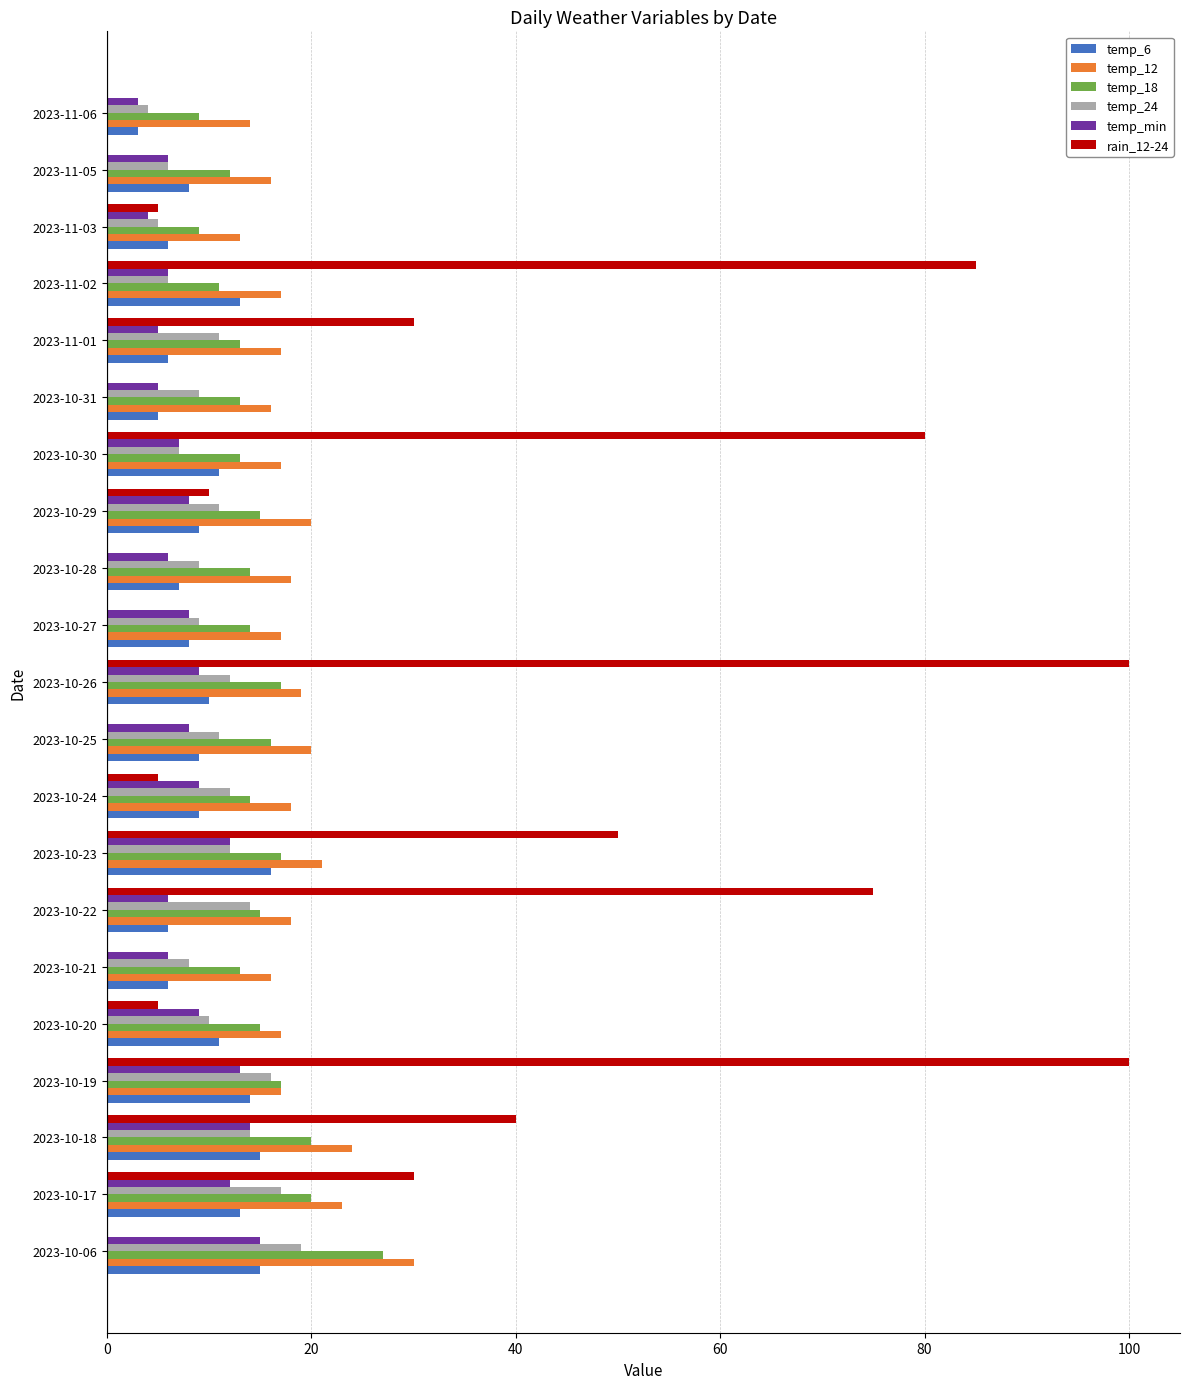

Is the value of temp_24 at 2023-10-19 greater than the value of temp_18 at 2023-10-30?

Yes